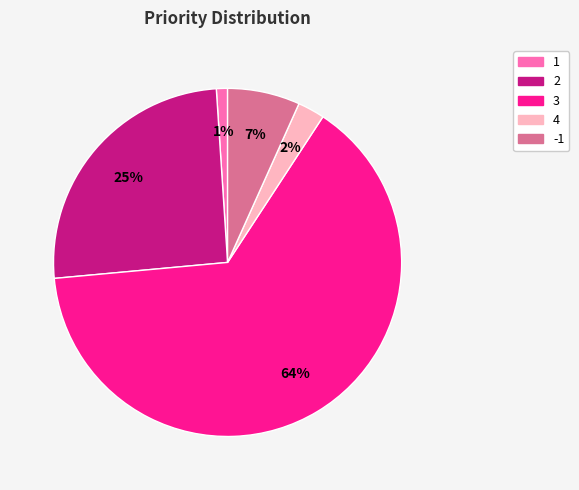

What percentage is the 2 slice, to the nearest percent?

25%